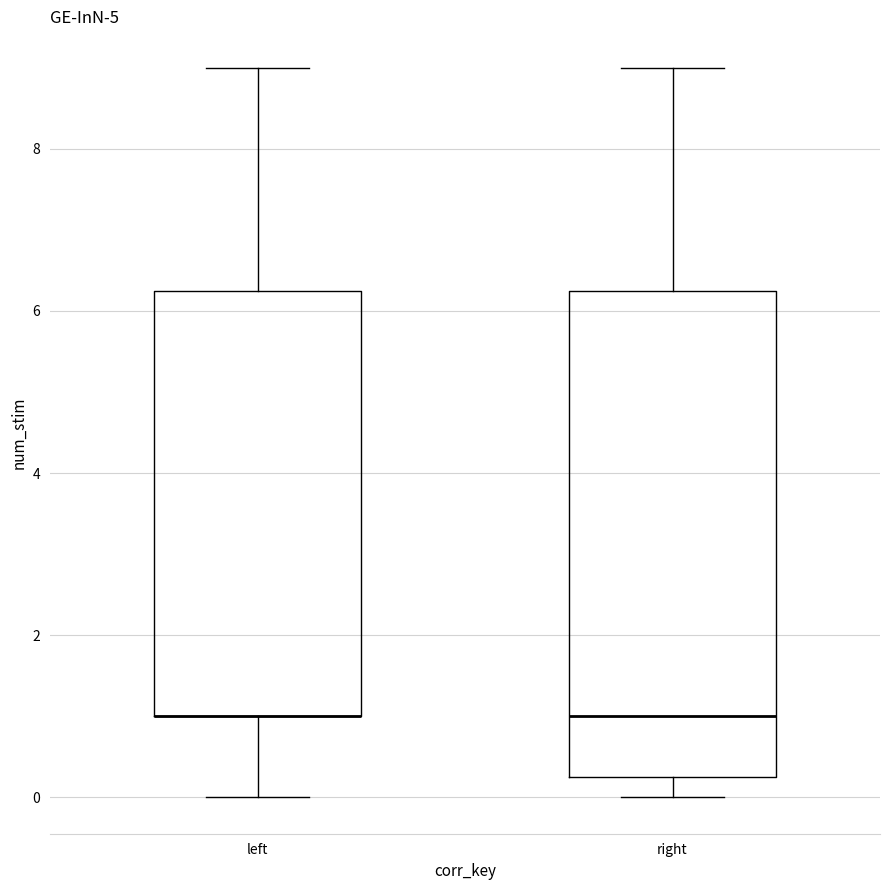

Reading left to right, read every box against the y-axis: the position of its median line, the range the box covers, and the ends of its whiskers. The values are not printed on the chart, so give them approximately, as read against the axis.

left: median 1.0 (drawn on the box's lower edge), box 1.0 to 6.2, whiskers 0.0 to 9.0
right: median 1.0, box 0.2 to 6.2, whiskers 0.0 to 9.0